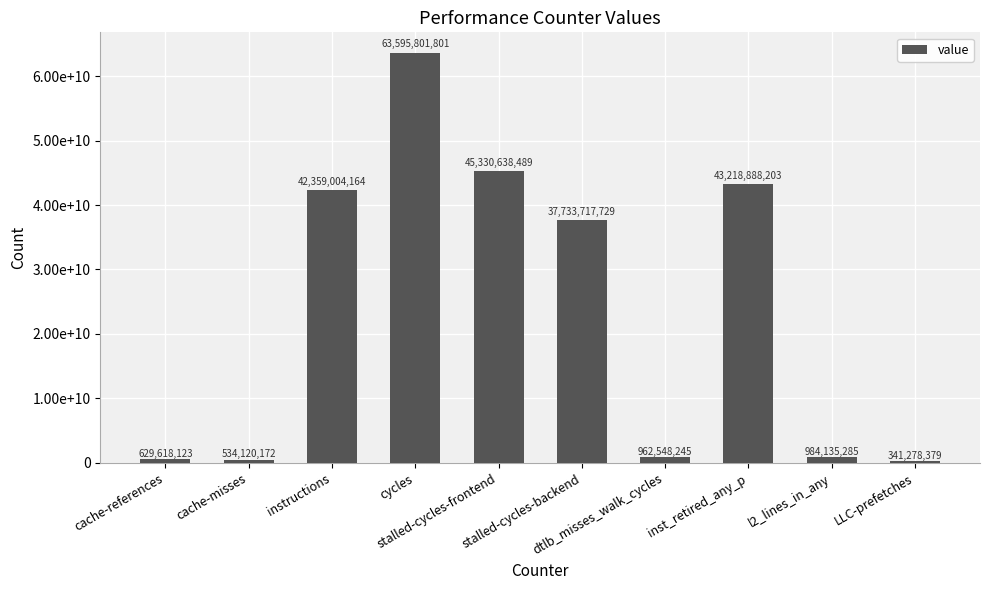

What is the label of the 1st bar from the left?

cache-references